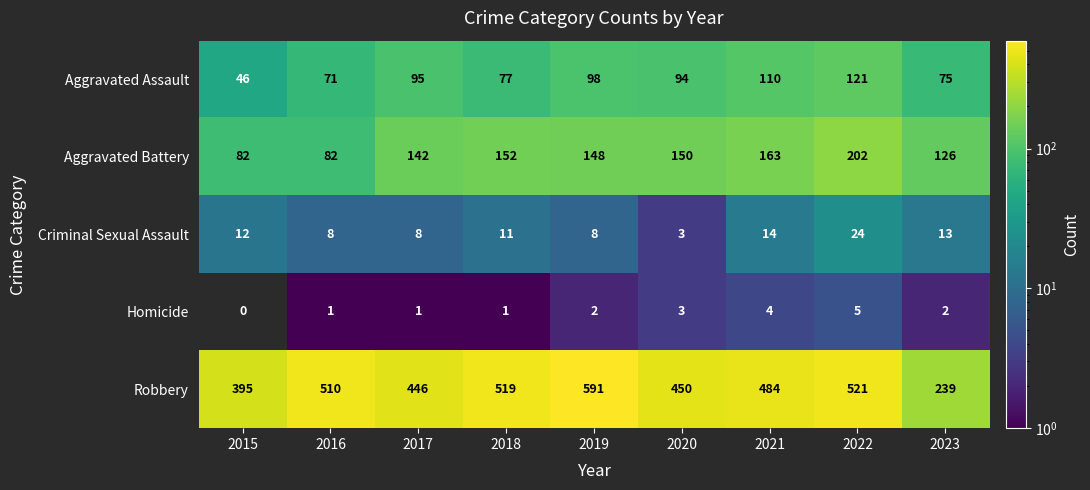

True or false: Aggravated Battery has a value of 150 at 2020.

True